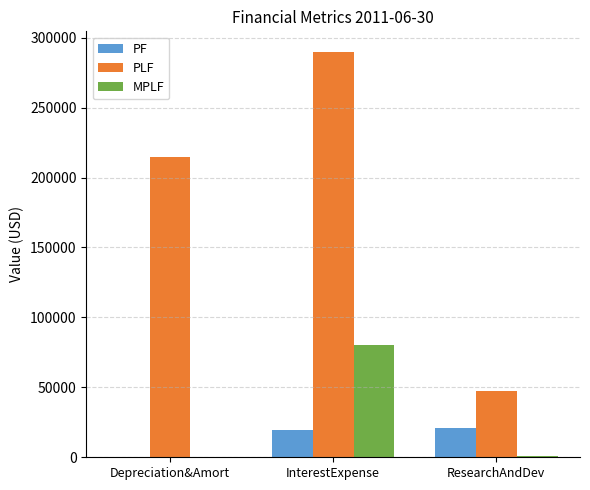

The PF series shows 20646 at ResearchAndDev. True or false?

True